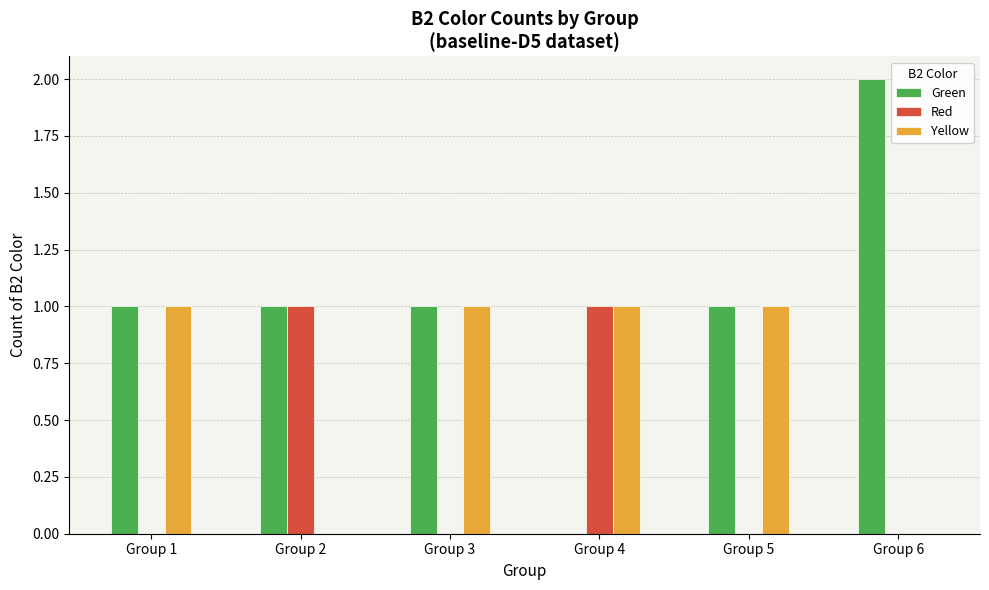

Which series has the largest total across all categories?

Green